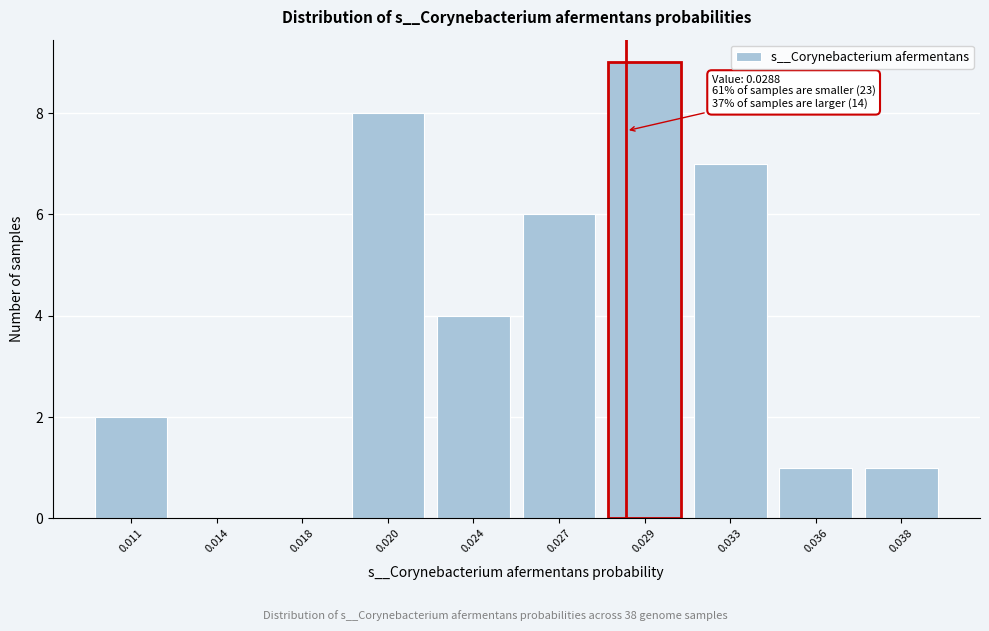

Reading left to right, transcribe all the data shown in this chart.

0.011=2	0.014=0	0.018=0	0.020=8	0.024=4	0.027=6	0.029=9	0.033=7	0.036=1	0.038=1